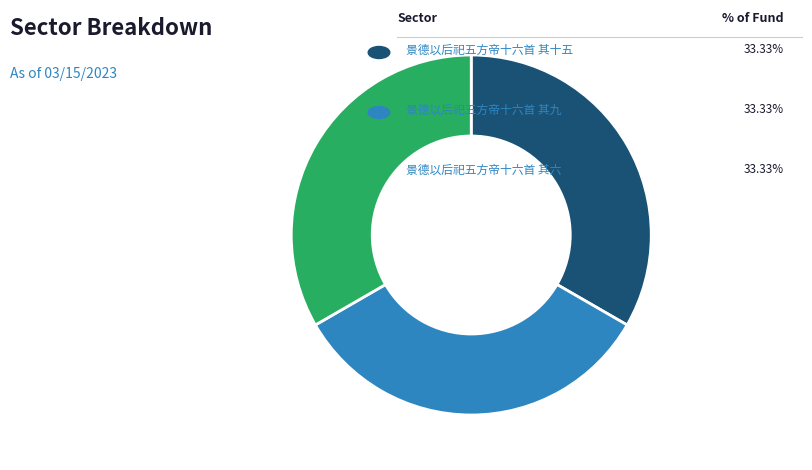

Does any single category account for the majority?

No